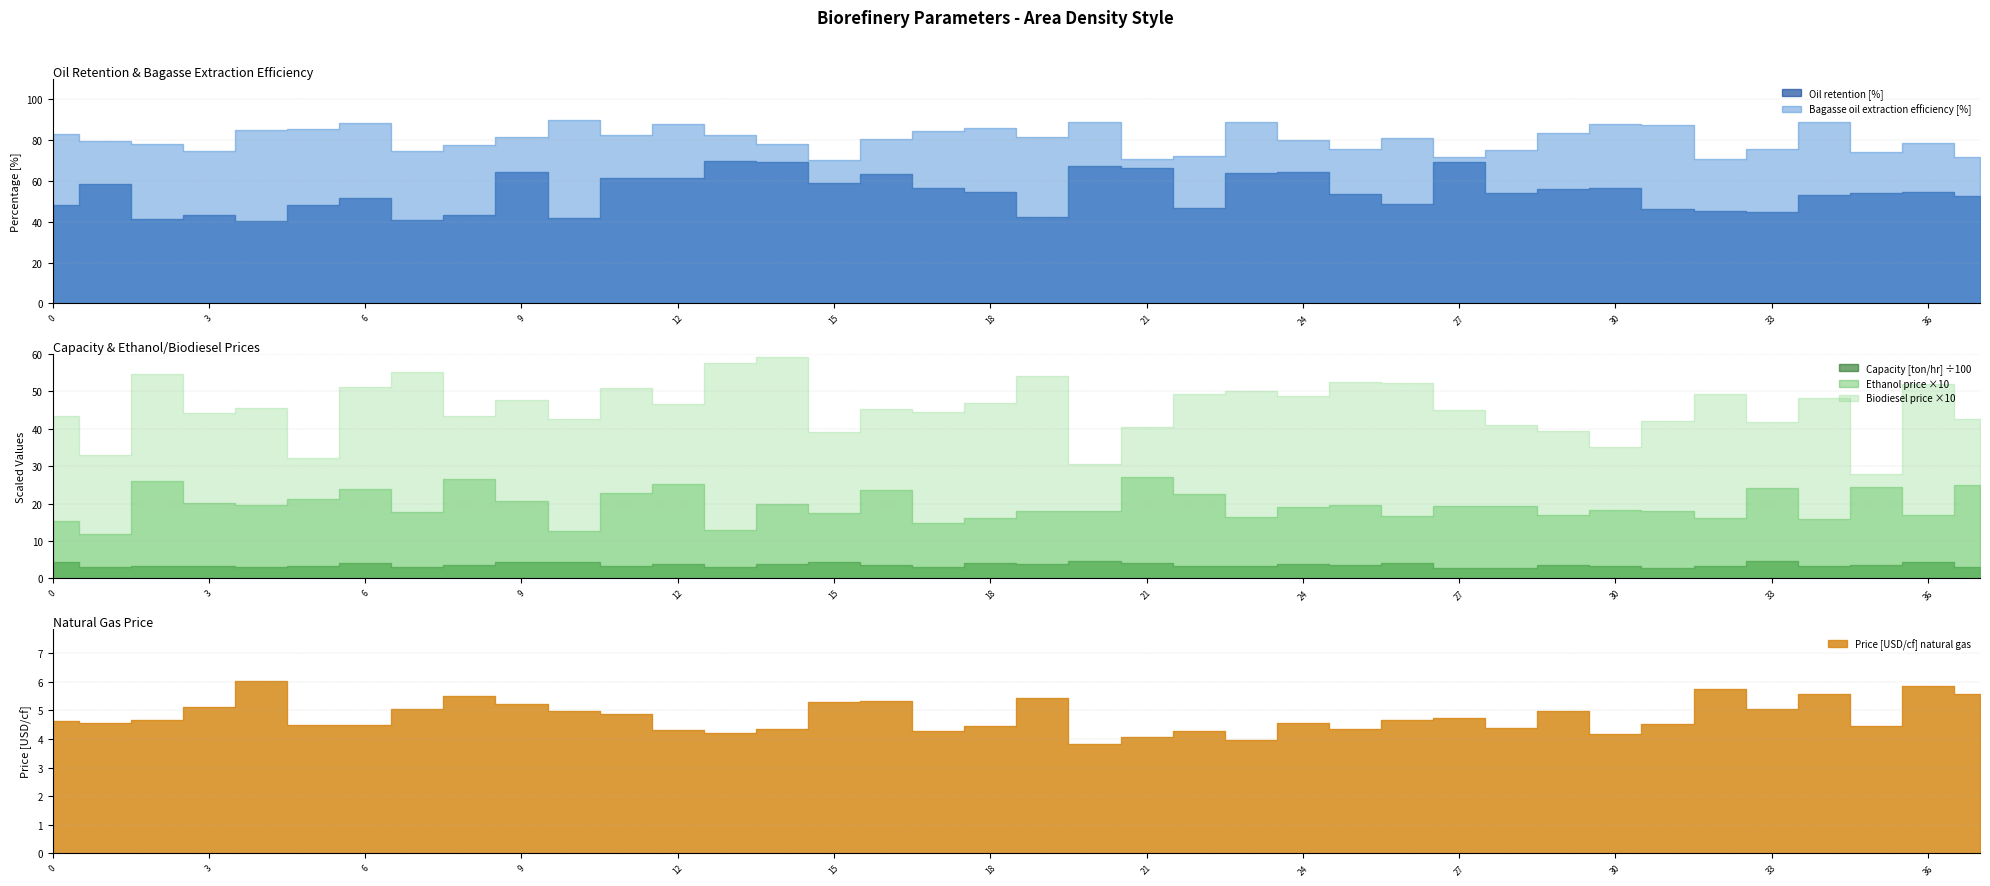

True or false: Bagasse oil extraction efficiency [%] and Price [USD/gal] ethanol intersect in this chart.

False